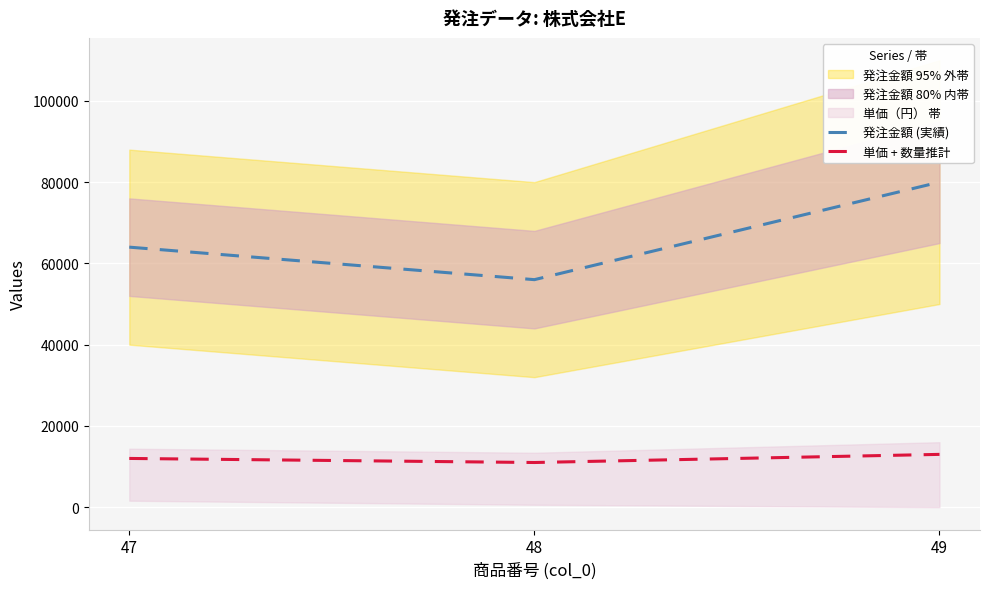

What is the sum of all 発注金額 (実績) values?

200000